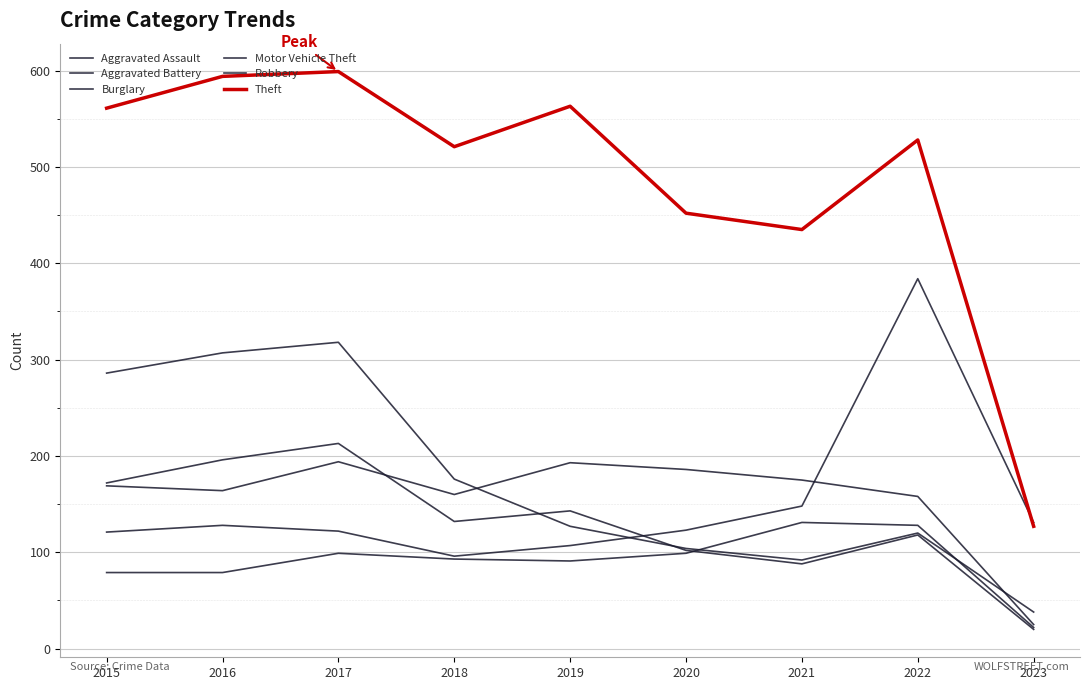

Rank the series at 2019 from highest to lowest value.

Theft, Aggravated Battery, Robbery, Burglary, Motor Vehicle Theft, Aggravated Assault